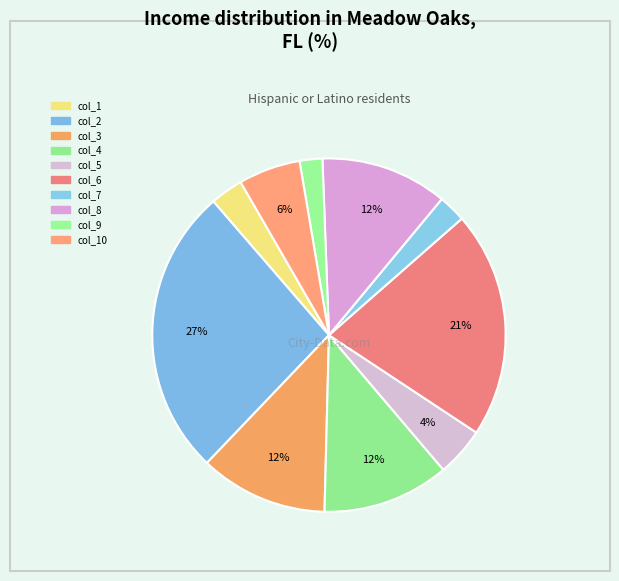

How many slices are in this pie chart?

10